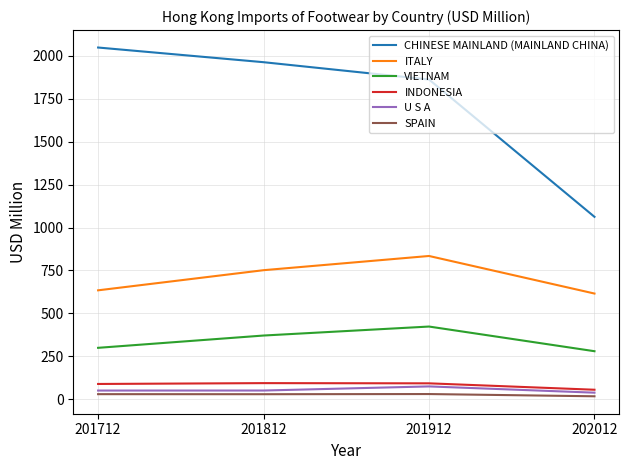

Is the value of ITALY at 201812 greater than the value of CHINESE MAINLAND (MAINLAND CHINA) at 201712?

No